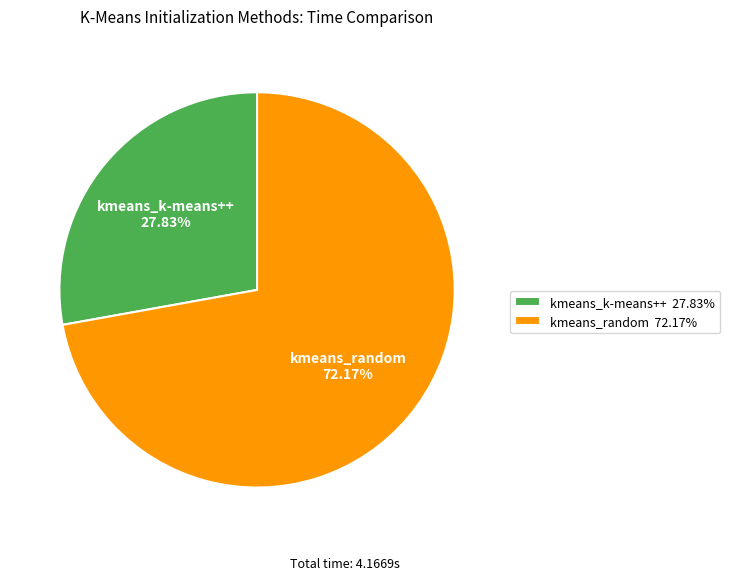

Is it true that kmeans_k-means++ is 43% of the pie?

False